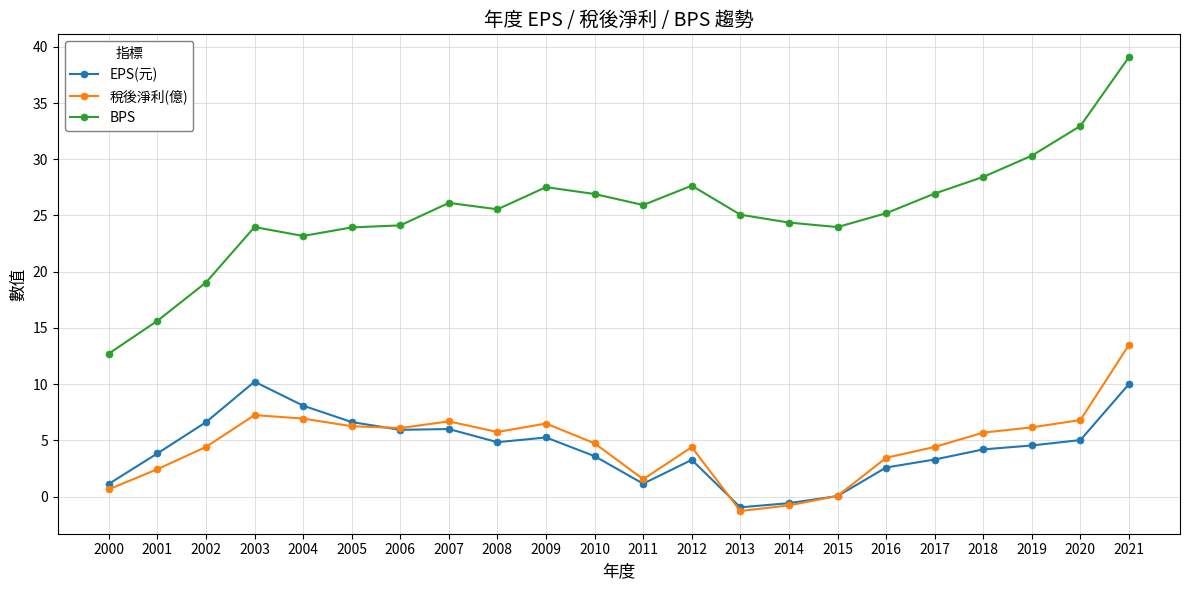

How many data points does each series have?

22